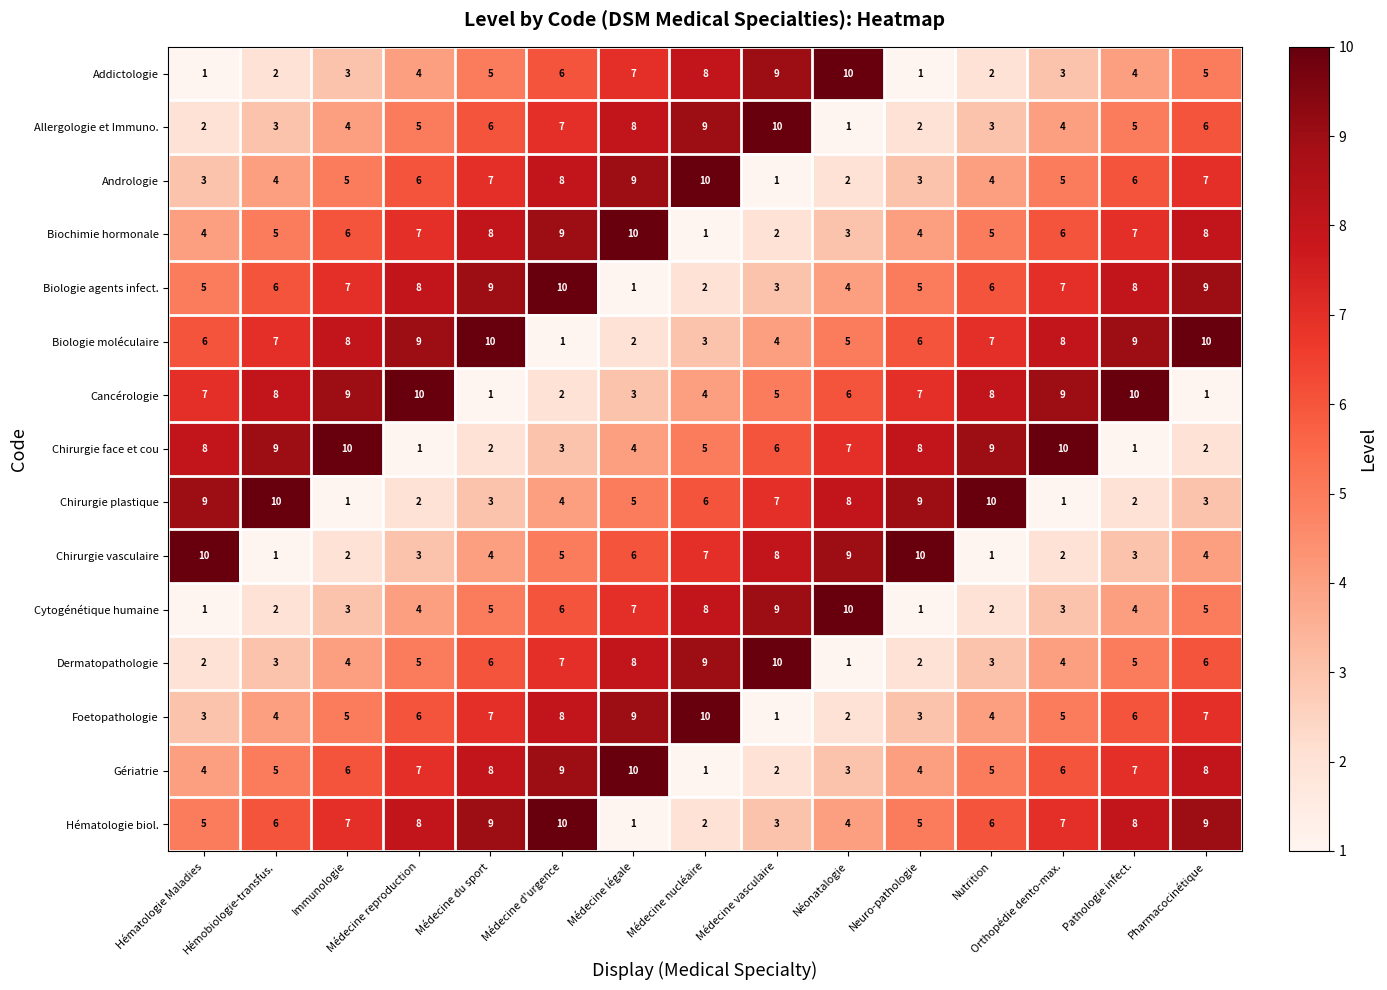

Is it true that Chirurgie face et cou equals 5 at Orthopédie dento-max.?

False